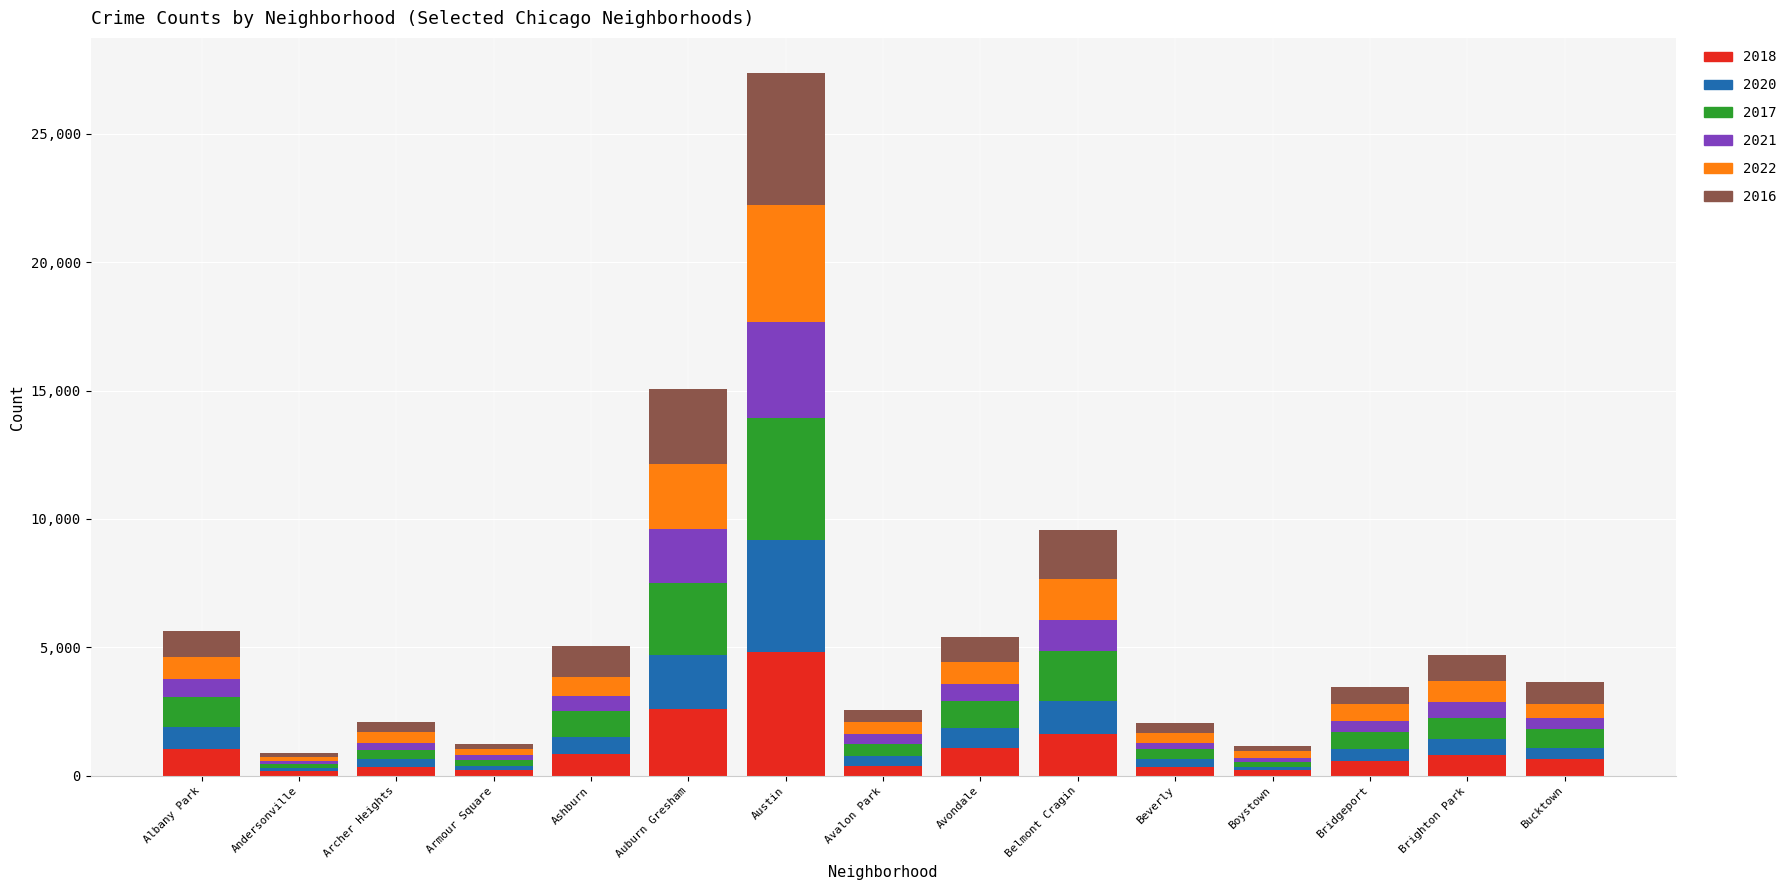

At which label does 2018 reach its peak?

Austin